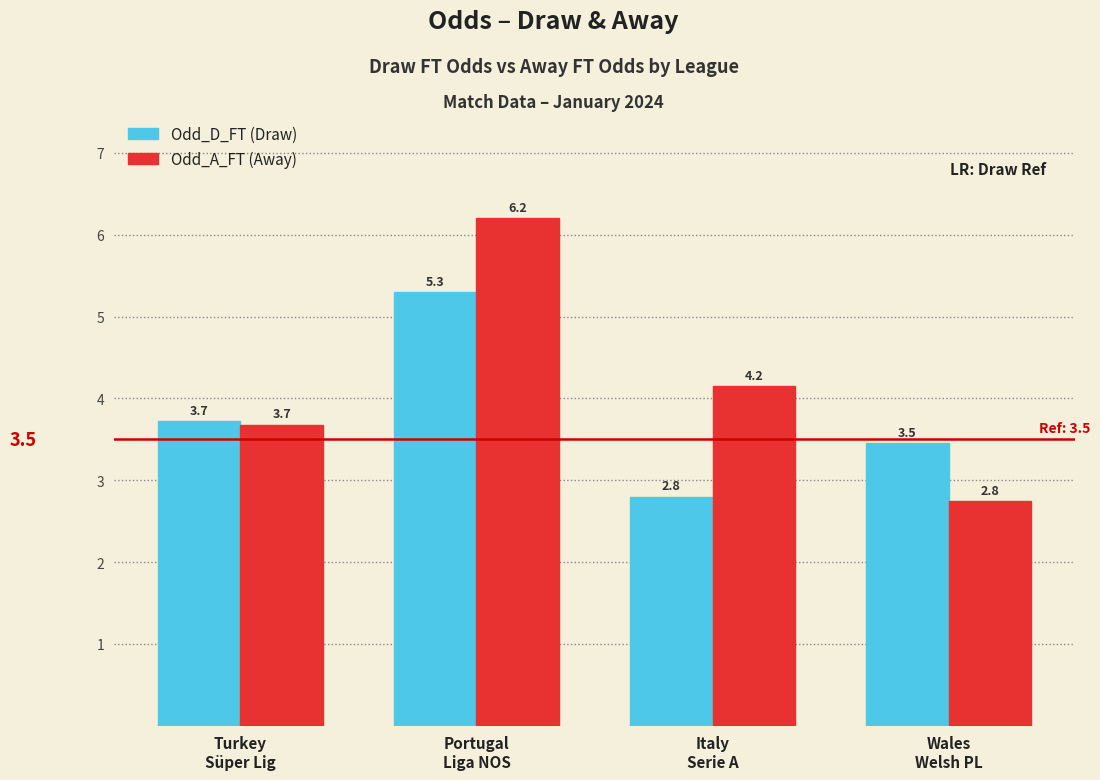

What is the greatest value displayed?

6.2